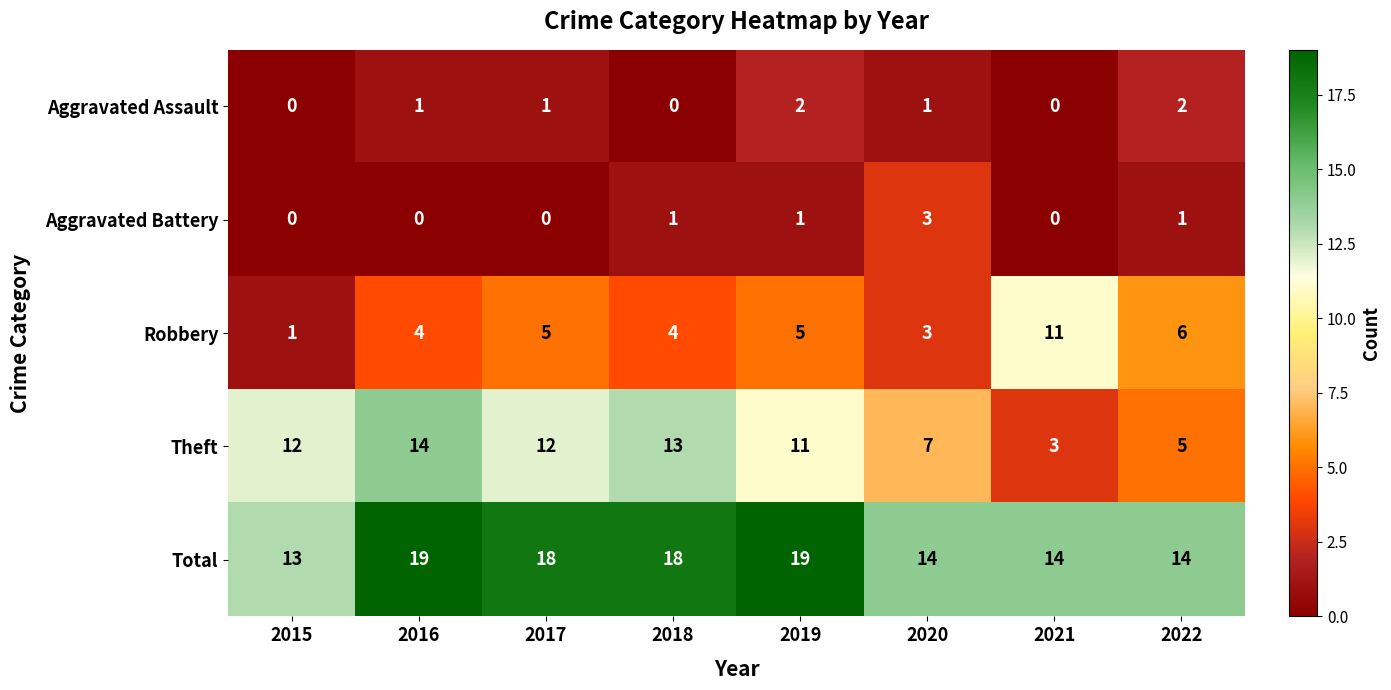

How many values in the Aggravated Battery series are below 1?

4